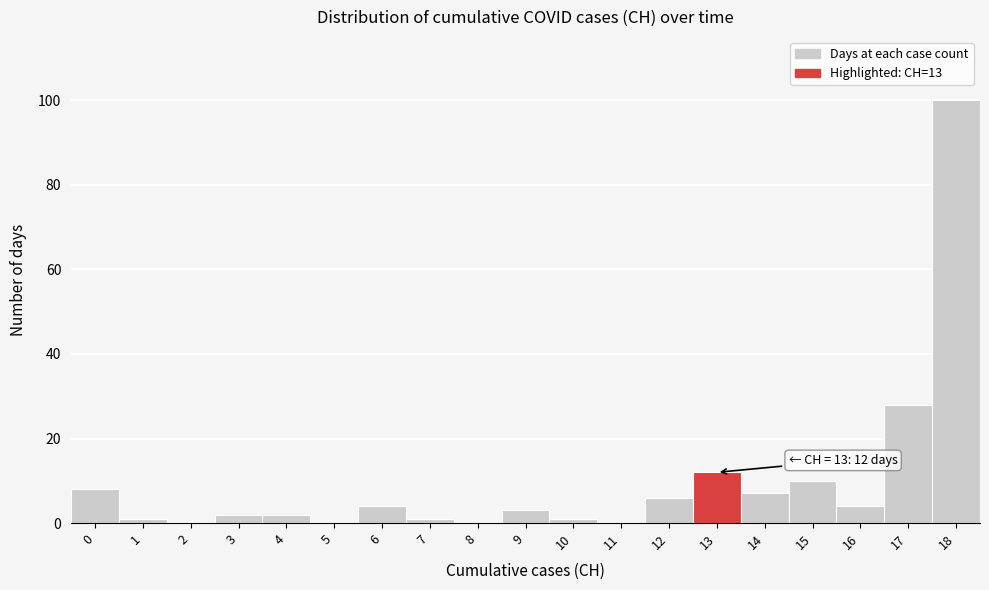

Reading left to right, transcribe all the data shown in this chart.

0=8	1=1	2=0	3=2	4=2	5=0	6=4	7=1	8=0	9=3	10=1	11=0	12=6	13=12	14=7	15=10	16=4	17=28	18=100